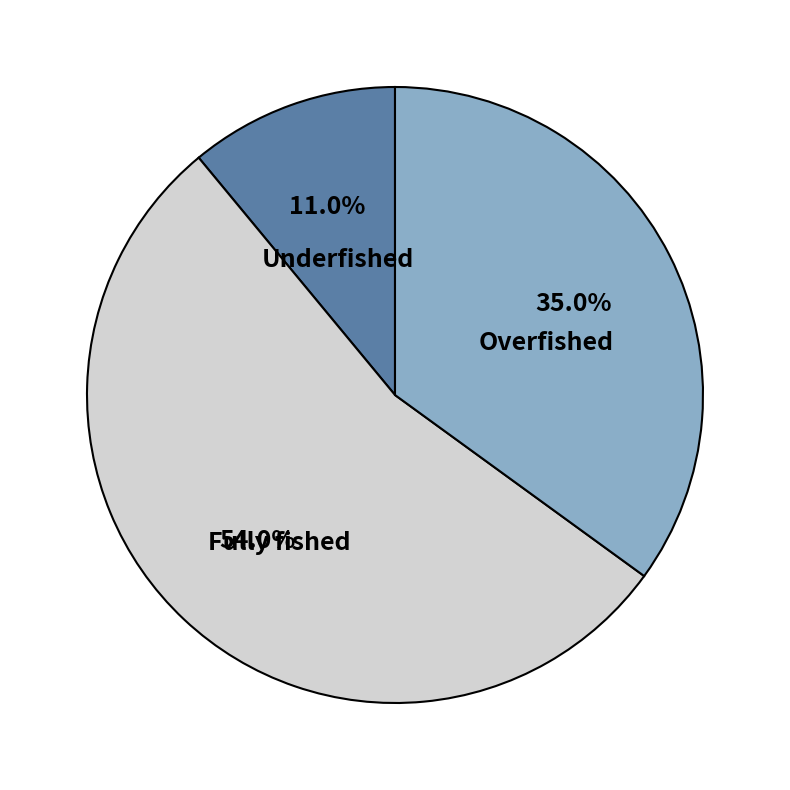

Does Overfished account for over 50% of the chart?

No